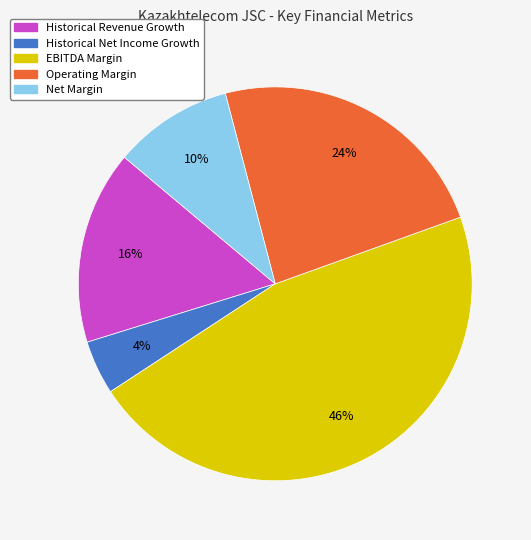

Which category has the smallest portion of the pie?

Historical Net Income Growth